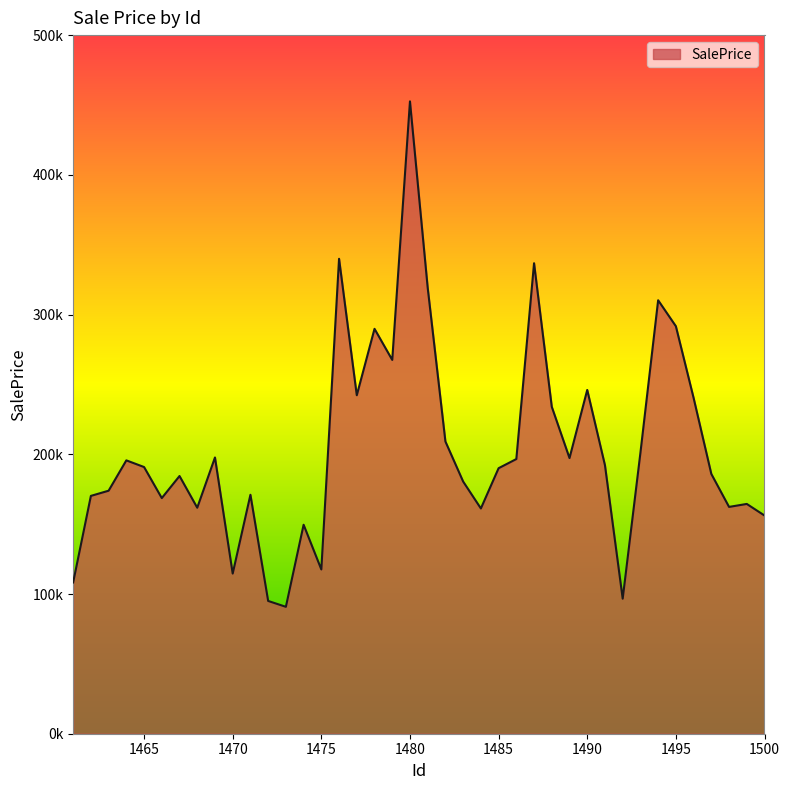

How many points are higher than both their immediate neighbors (excluding endpoints)?

12